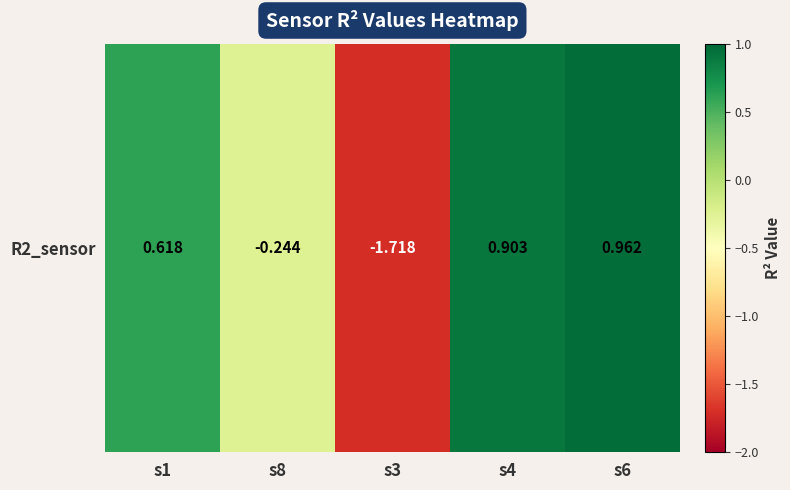

How many positive values are there?

3